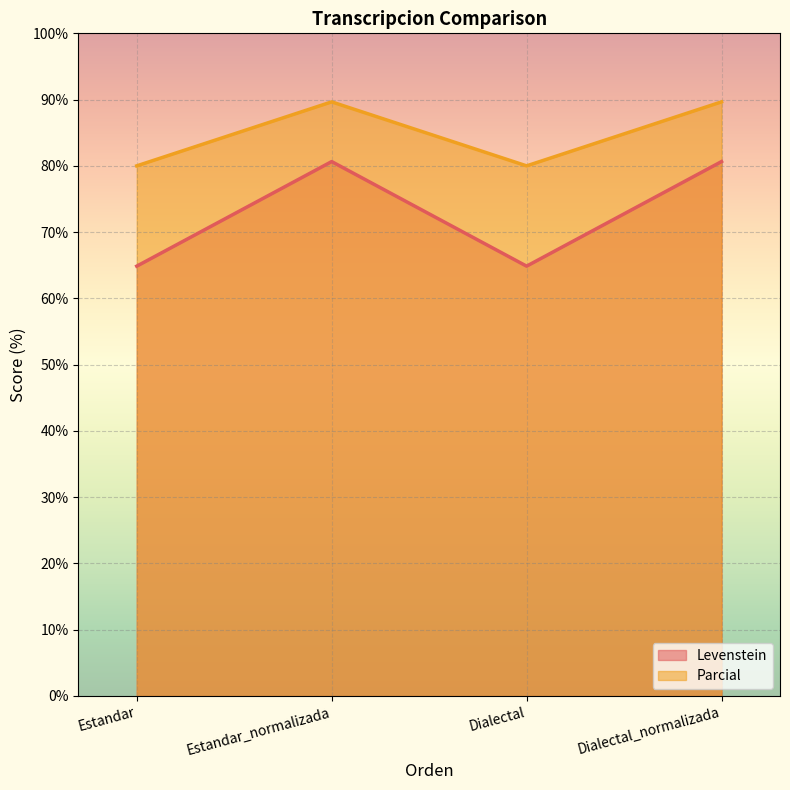

Which label corresponds to the smallest value in the chart?

Estandar